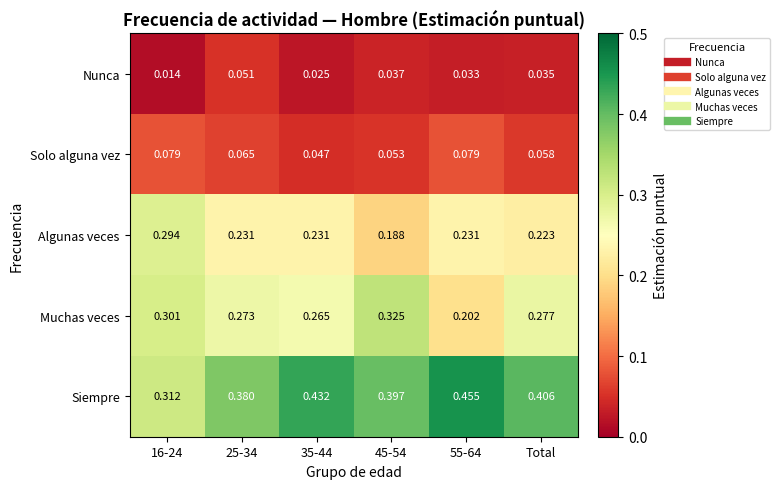

How many series are shown in this chart?

5